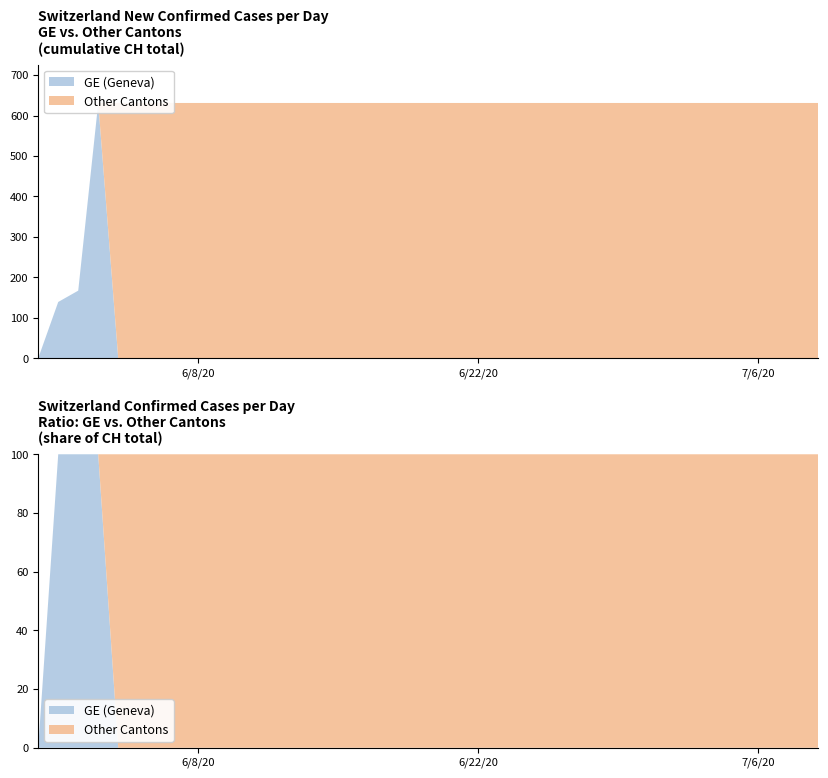

Reading right to left, what are all the values shown in this chart?

2020-07-09=631	2020-07-08=631	2020-07-07=631	2020-07-06=631	2020-07-05=631	2020-07-04=631	2020-07-03=631	2020-07-02=631	2020-07-01=631	2020-06-30=631	2020-06-29=631	2020-06-28=631	2020-06-27=631	2020-06-26=631	2020-06-25=631	2020-06-24=631	2020-06-23=631	2020-06-22=631	2020-06-21=631	2020-06-20=631	2020-06-19=631	2020-06-18=631	2020-06-17=631	2020-06-16=631	2020-06-15=631	2020-06-14=631	2020-06-13=631	2020-06-12=631	2020-06-11=631	2020-06-10=631	2020-06-09=631	2020-06-08=631	2020-06-07=631	2020-06-06=631	2020-06-05=631	2020-06-04=631	2020-06-03=631	2020-06-02=167	2020-06-01=139	2020-05-31=0